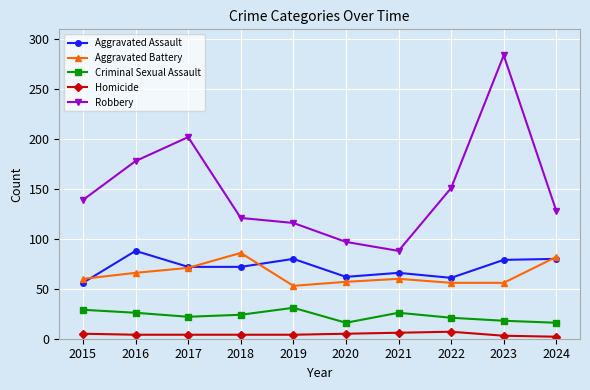

Which series has the largest range (max minus min)?

Robbery